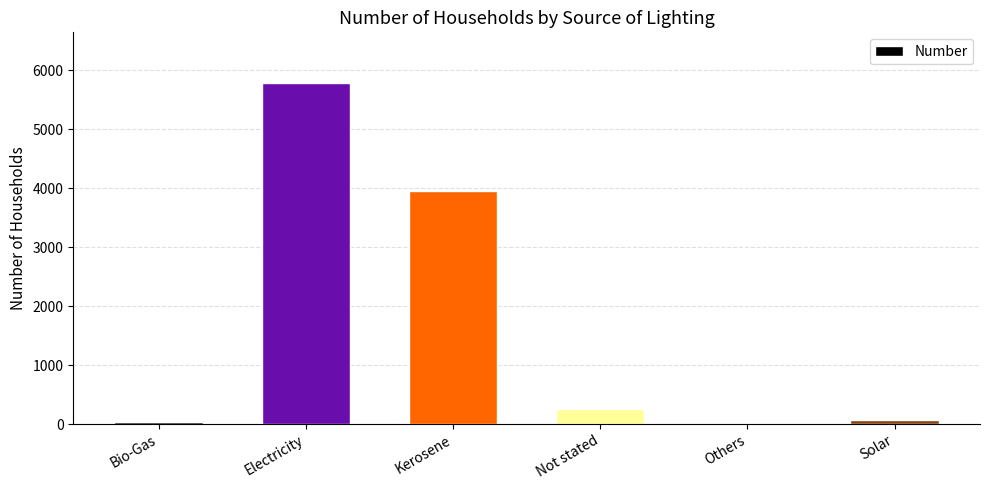

Which has a higher value, Not stated or Others?

Not stated